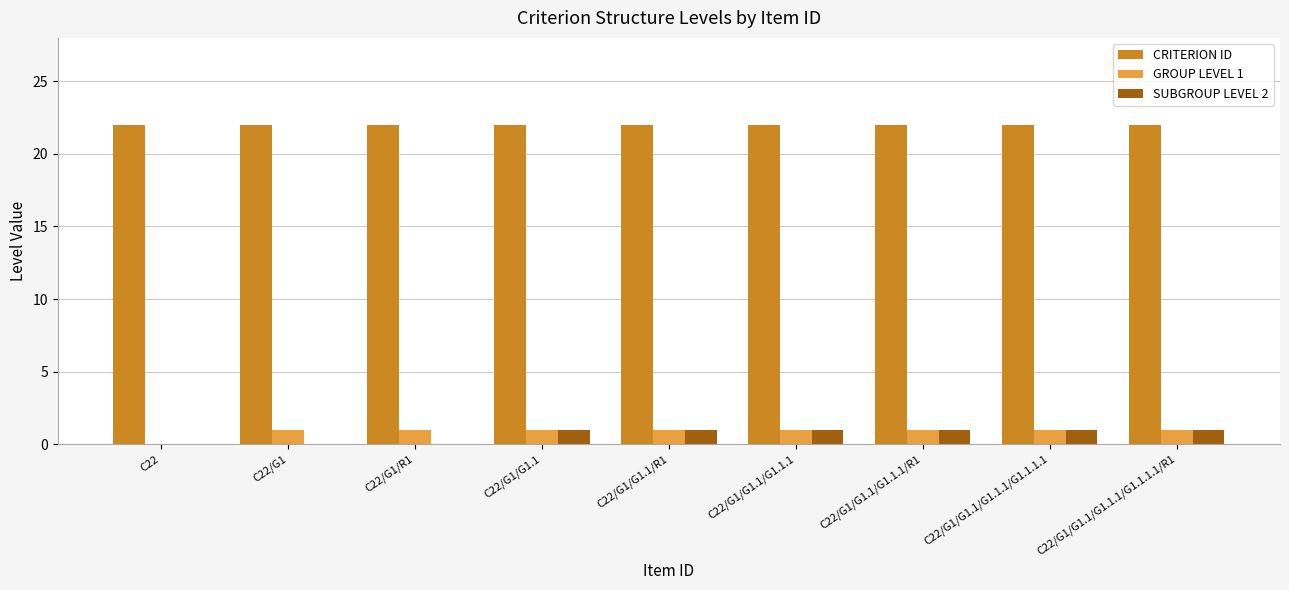

The value of SUBGROUP LEVEL 2 at C22/G1/G1.1 is 1. True or false?

True